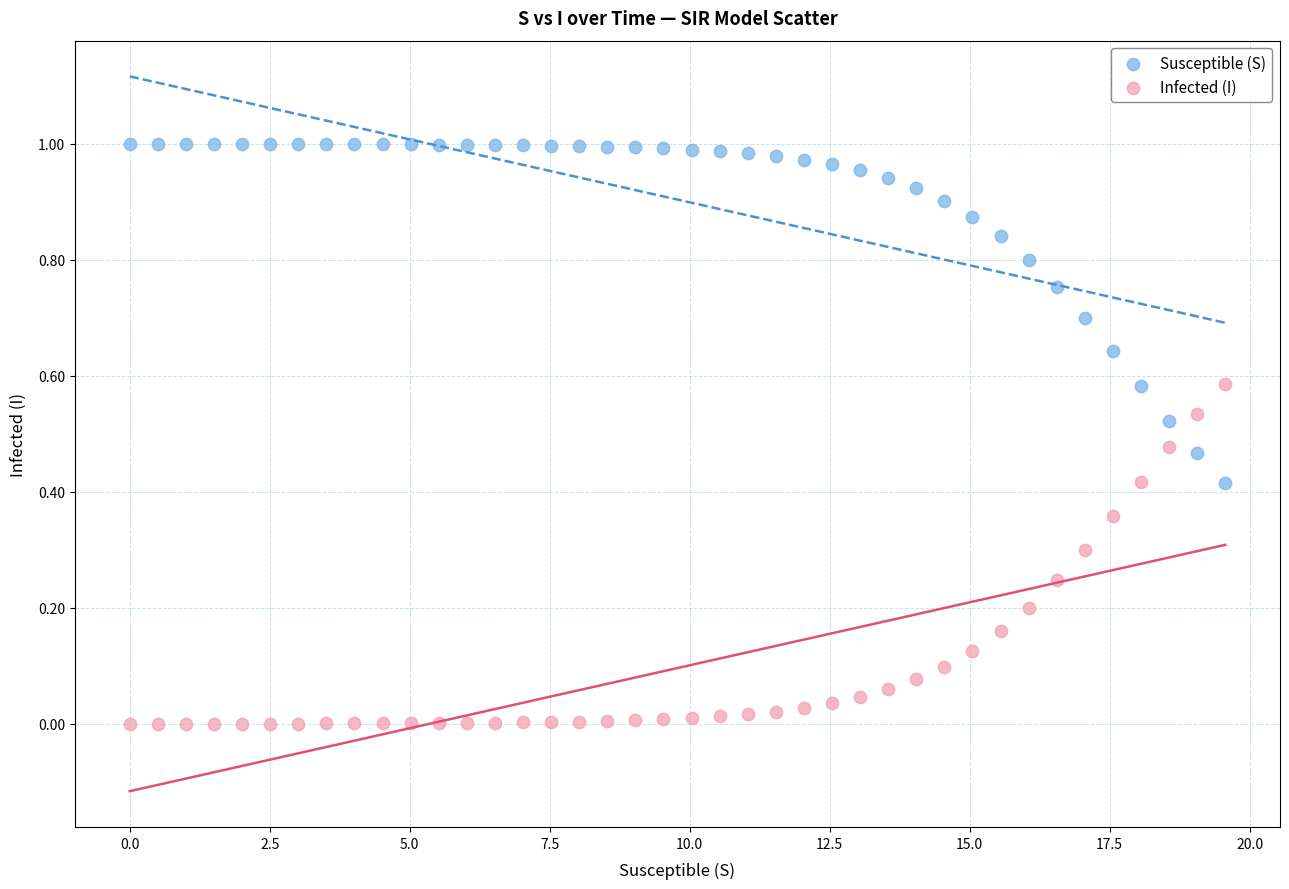

Which series contains the highest Y value?

Susceptible (S)